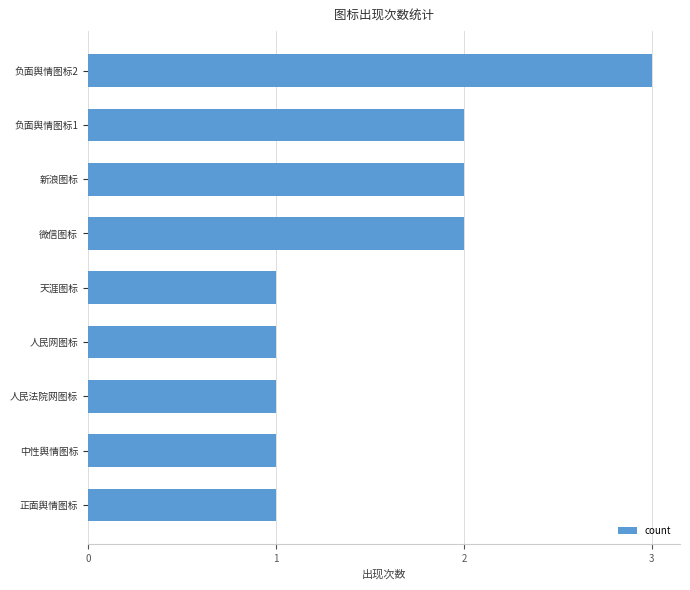

The value at 新浪图标 is 2. True or false?

True